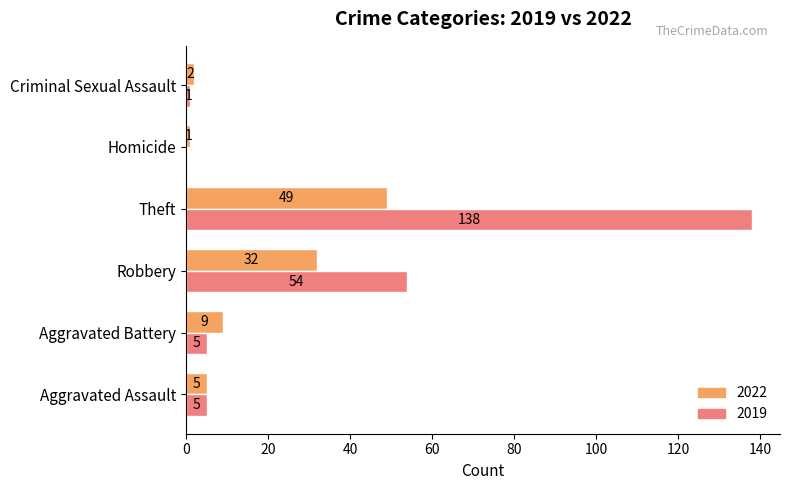

What is the sum of the 2019 values at Robbery and Aggravated Battery?

59